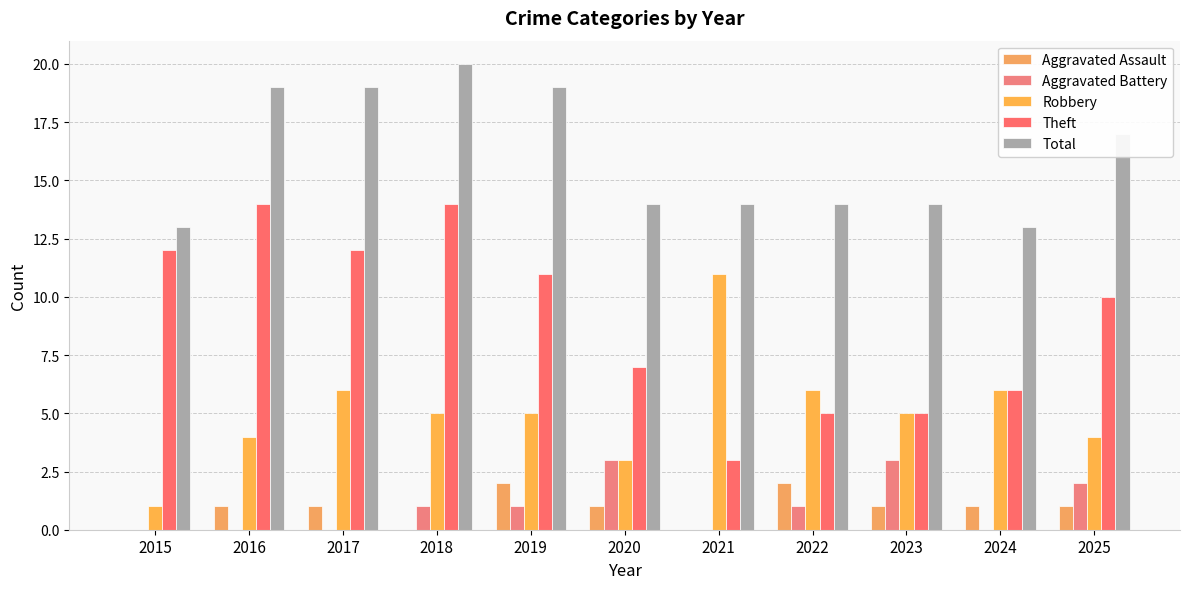

At which category is the sum across all series the highest?

2018